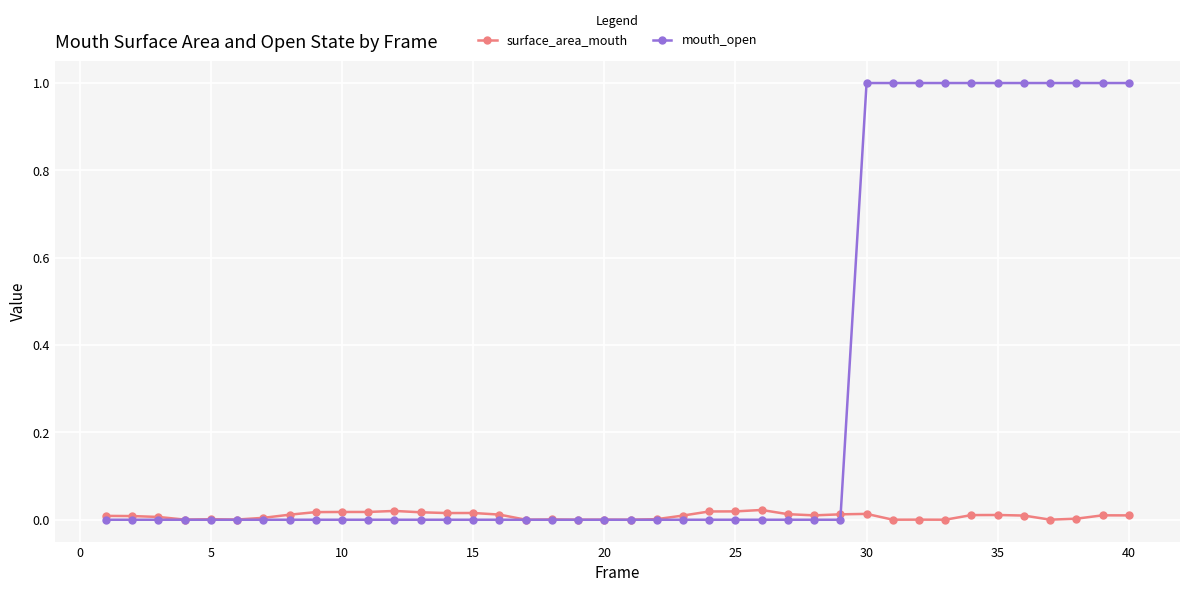

Which series has the widest spread of values?

mouth_open